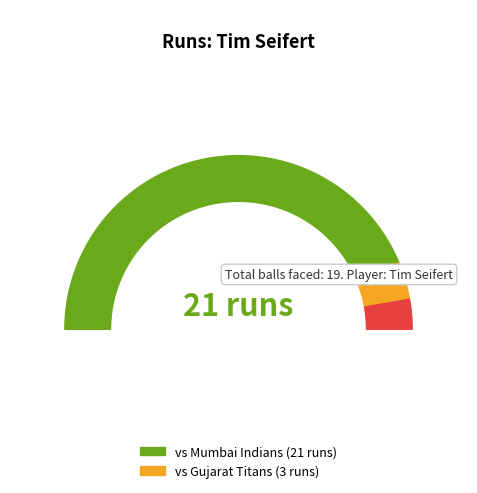

At runs, list the series in order from largest to smallest.

Match 1 (vs Mumbai Indians), Match 2 (vs Gujarat Titans)